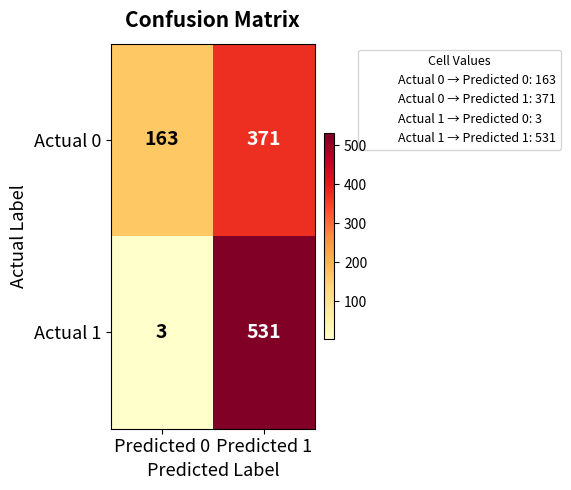

What is the total value across all series at Predicted 1?

902